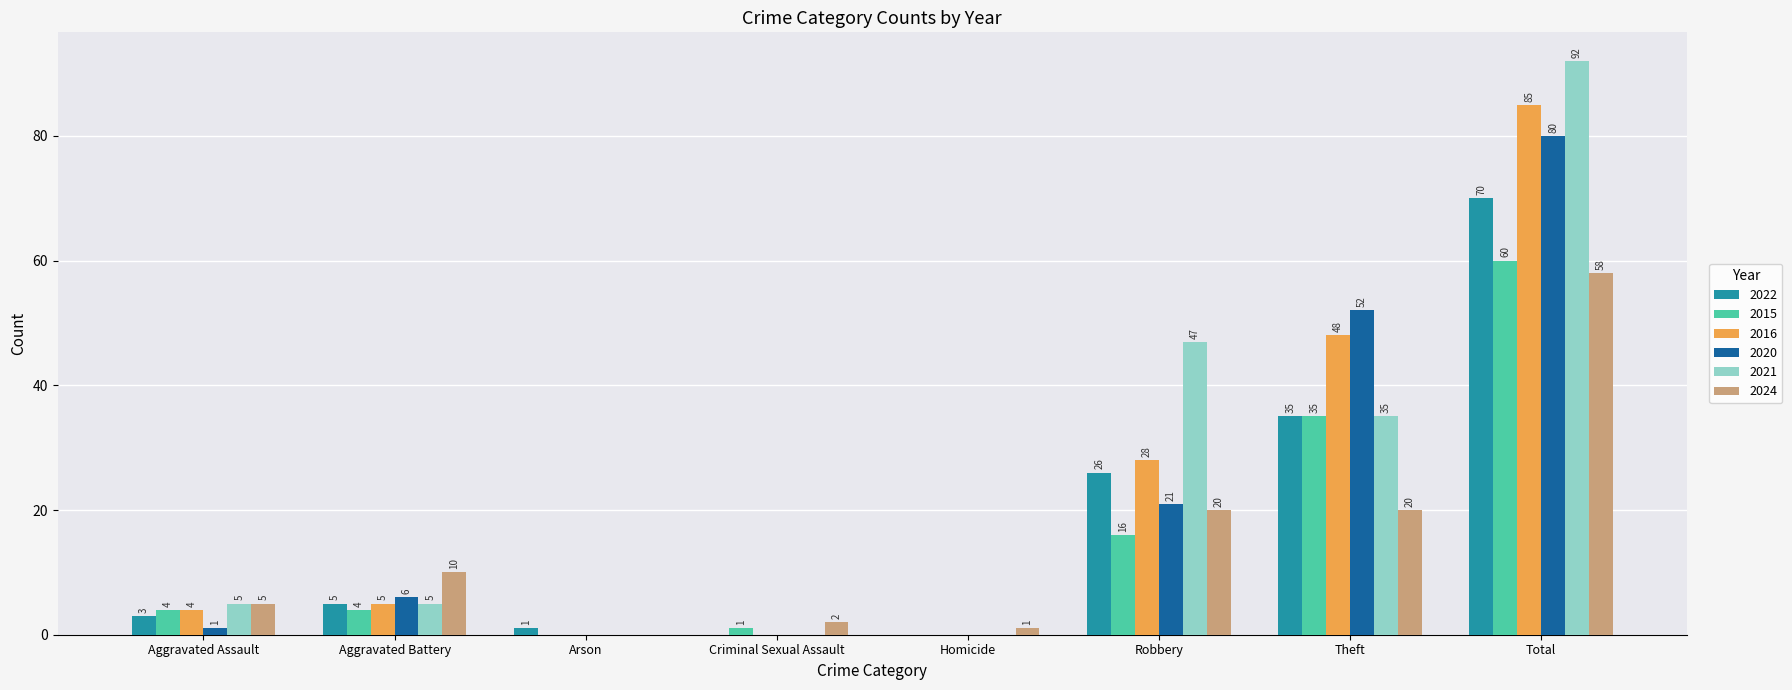

Reading left to right, extract all data points from this chart.

2022: Aggravated Assault=3	Aggravated Battery=5	Arson=1	Criminal Sexual Assault=0	Homicide=0	Robbery=26	Theft=35	Total=70
2015: Aggravated Assault=4	Aggravated Battery=4	Arson=0	Criminal Sexual Assault=1	Homicide=0	Robbery=16	Theft=35	Total=60
2016: Aggravated Assault=4	Aggravated Battery=5	Arson=0	Criminal Sexual Assault=0	Homicide=0	Robbery=28	Theft=48	Total=85
2020: Aggravated Assault=1	Aggravated Battery=6	Arson=0	Criminal Sexual Assault=0	Homicide=0	Robbery=21	Theft=52	Total=80
2021: Aggravated Assault=5	Aggravated Battery=5	Arson=0	Criminal Sexual Assault=0	Homicide=0	Robbery=47	Theft=35	Total=92
2024: Aggravated Assault=5	Aggravated Battery=10	Arson=0	Criminal Sexual Assault=2	Homicide=1	Robbery=20	Theft=20	Total=58